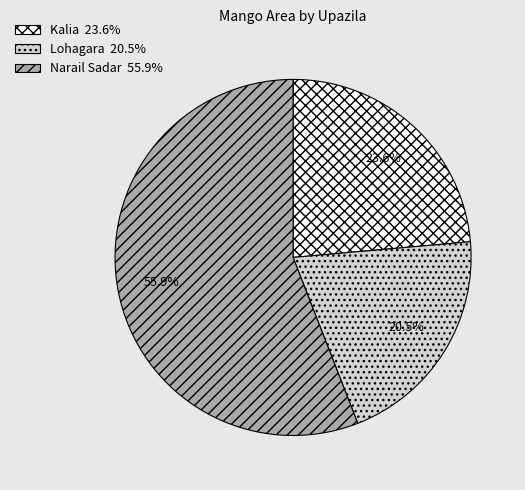

Which slice is the smallest?

Lohagara